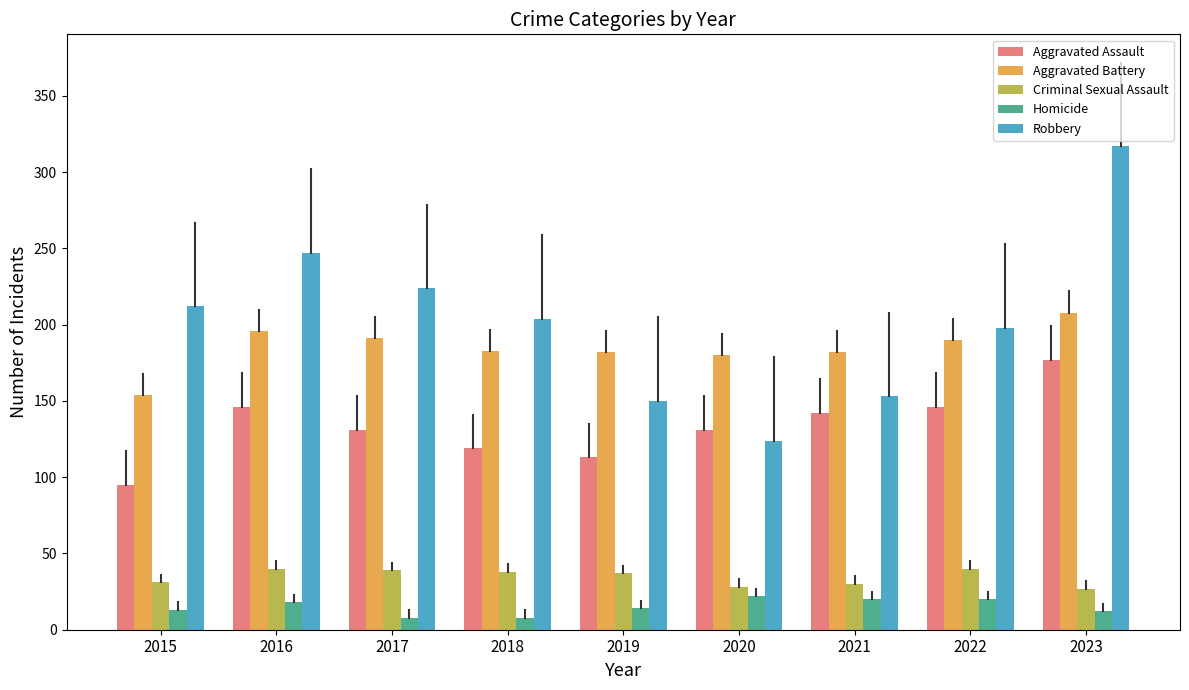

At which category is the sum across all series the highest?

2023